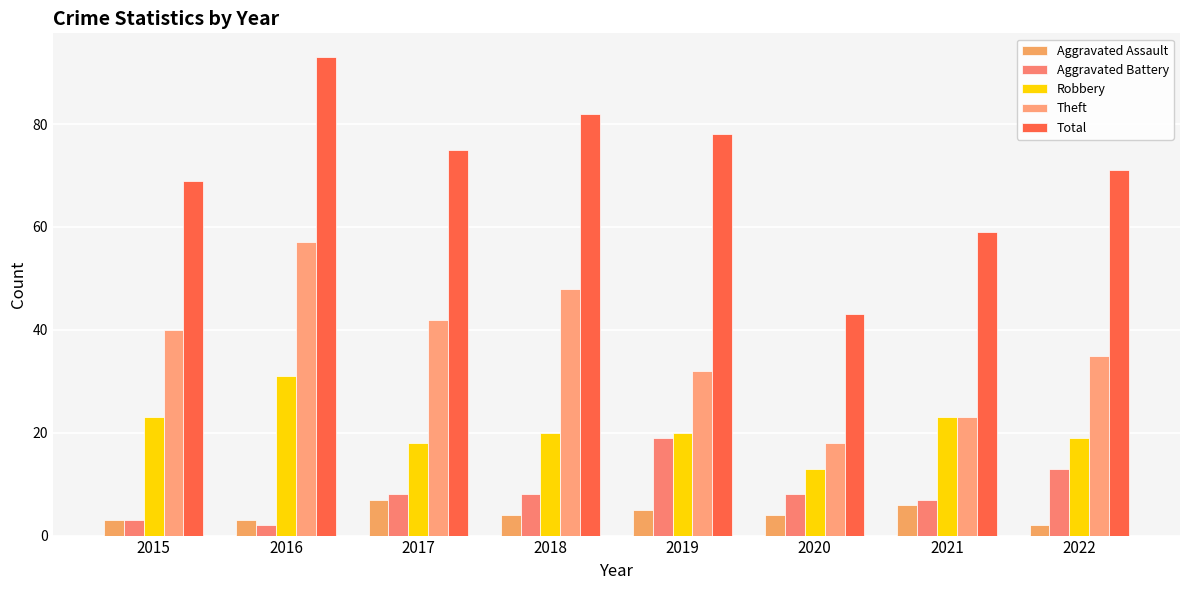

What is the total value across all series at 2018?

162